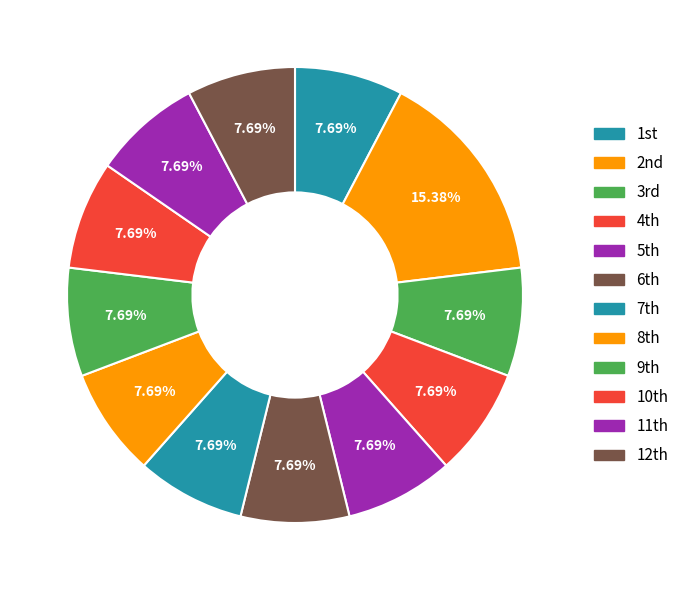

How many slices are in this pie chart?

12